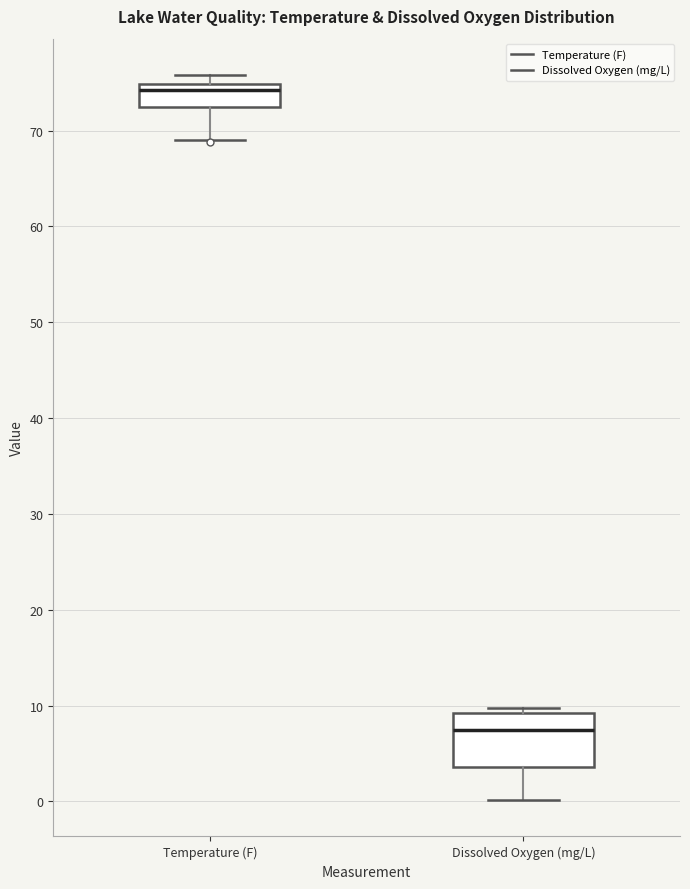

Comparing the boxes themselves (not the whiskers), which one is the tallest?

Dissolved Oxygen (mg/L)